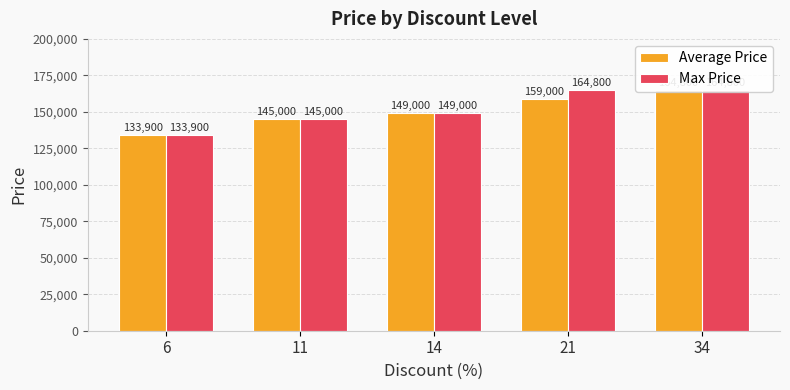

At which label is Max Price closest to 149350?

14